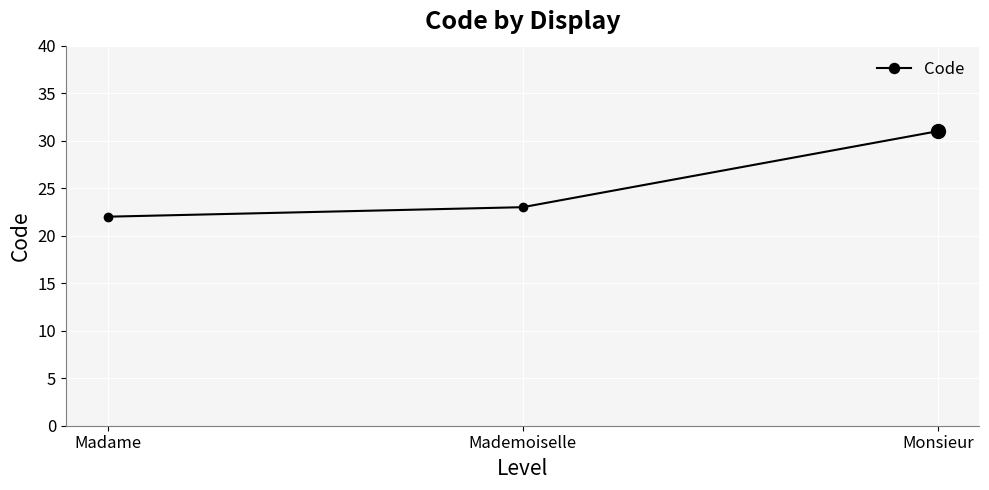

What is the label of the 1st point from the right?

Monsieur